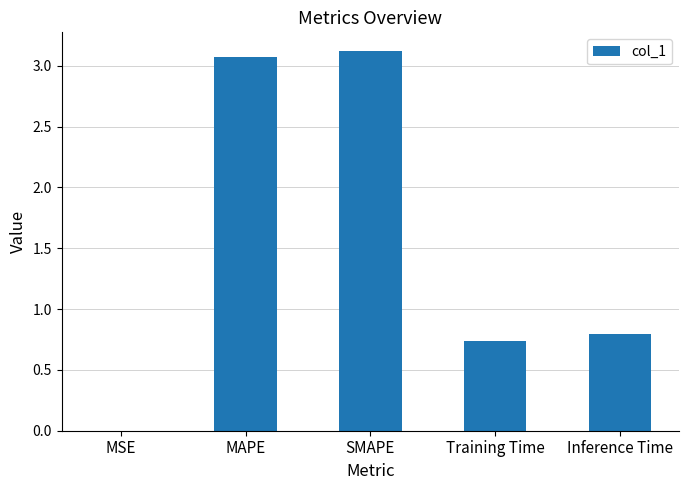

What is the sum of the values at SMAPE and Inference Time?

3.9